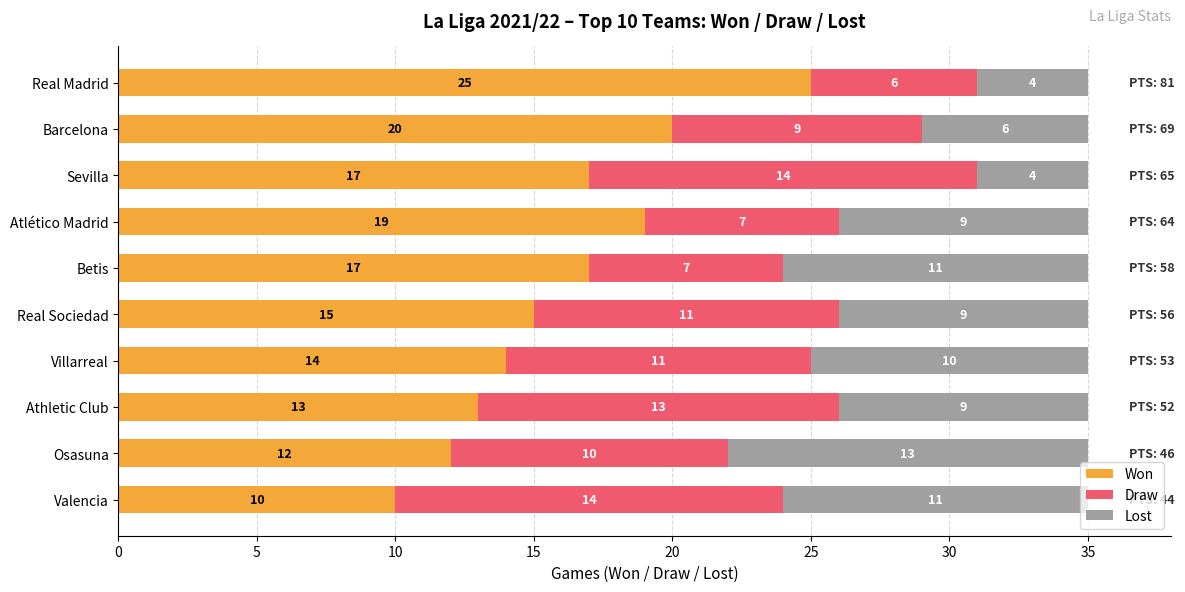

What is the total value across all series at Atlético Madrid?

35